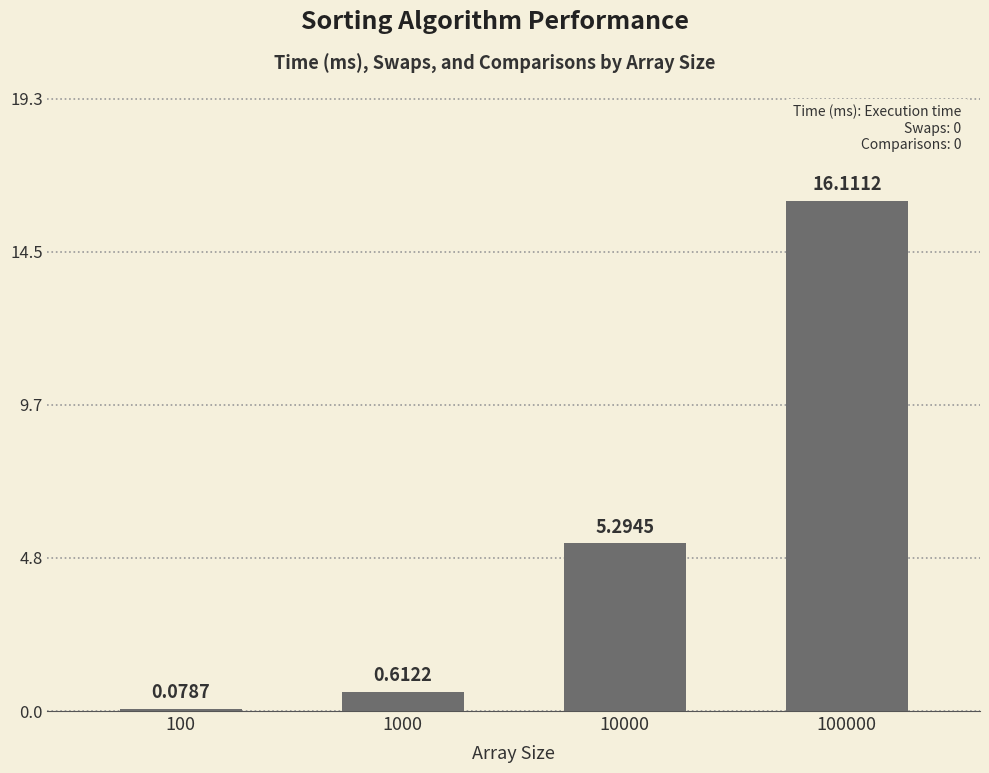

Does the chart contain stacked bars?

No